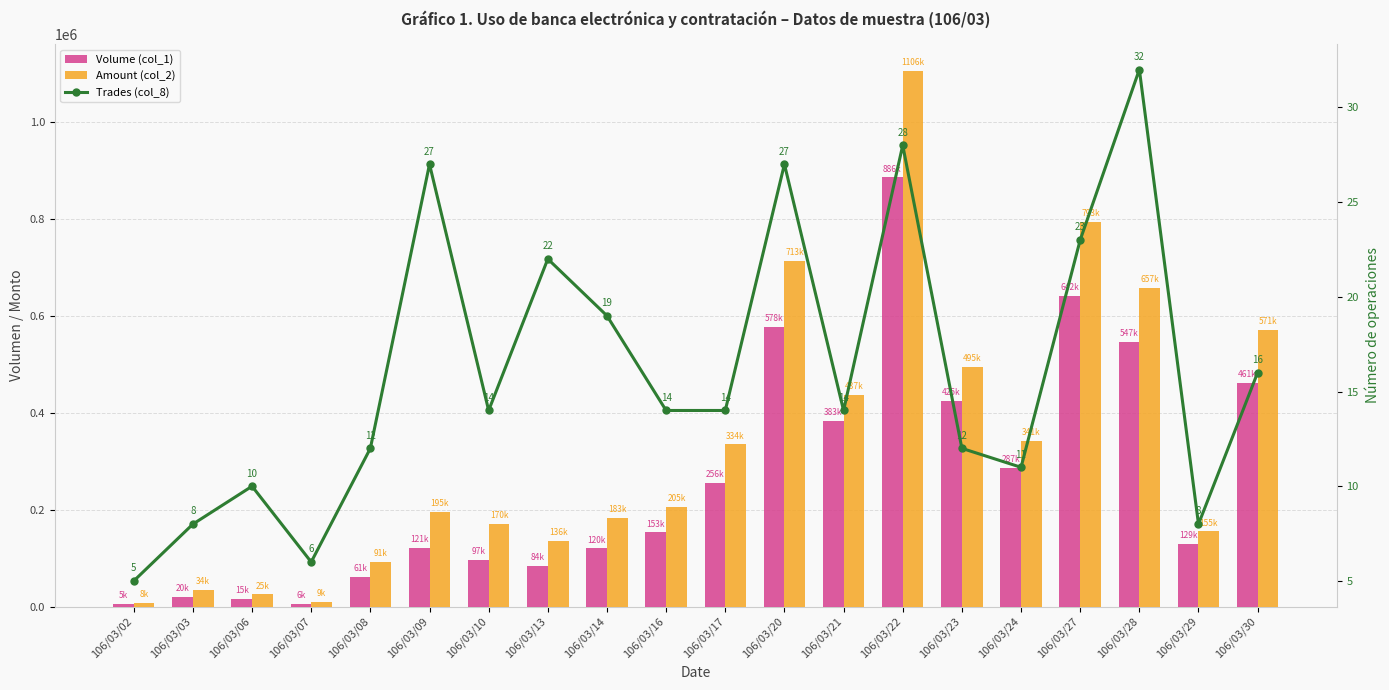

At which category is the sum across all series the highest?

106/03/22